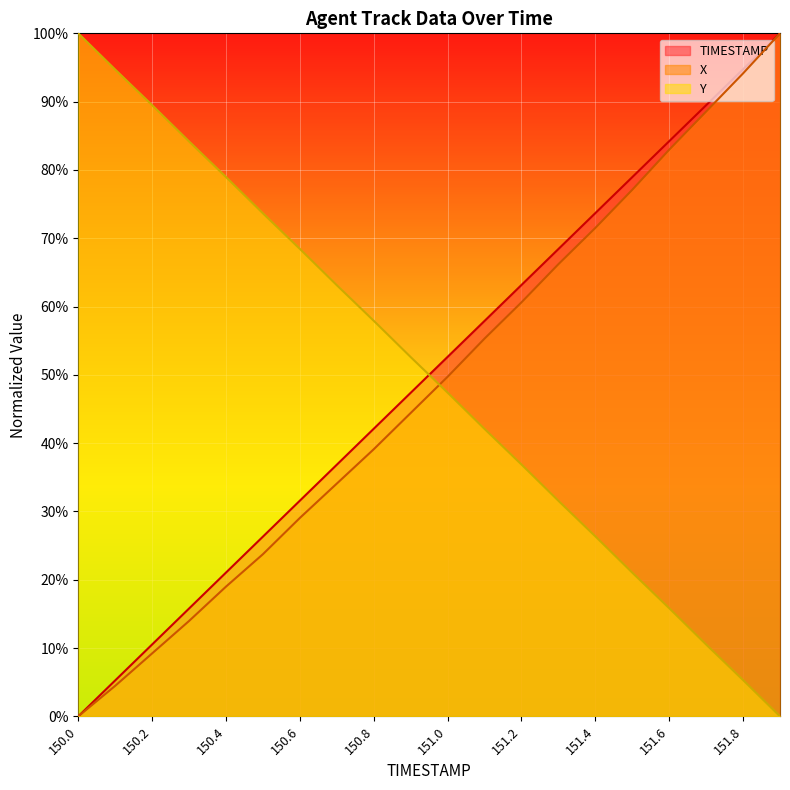

What is the average value of the X series?

0.5